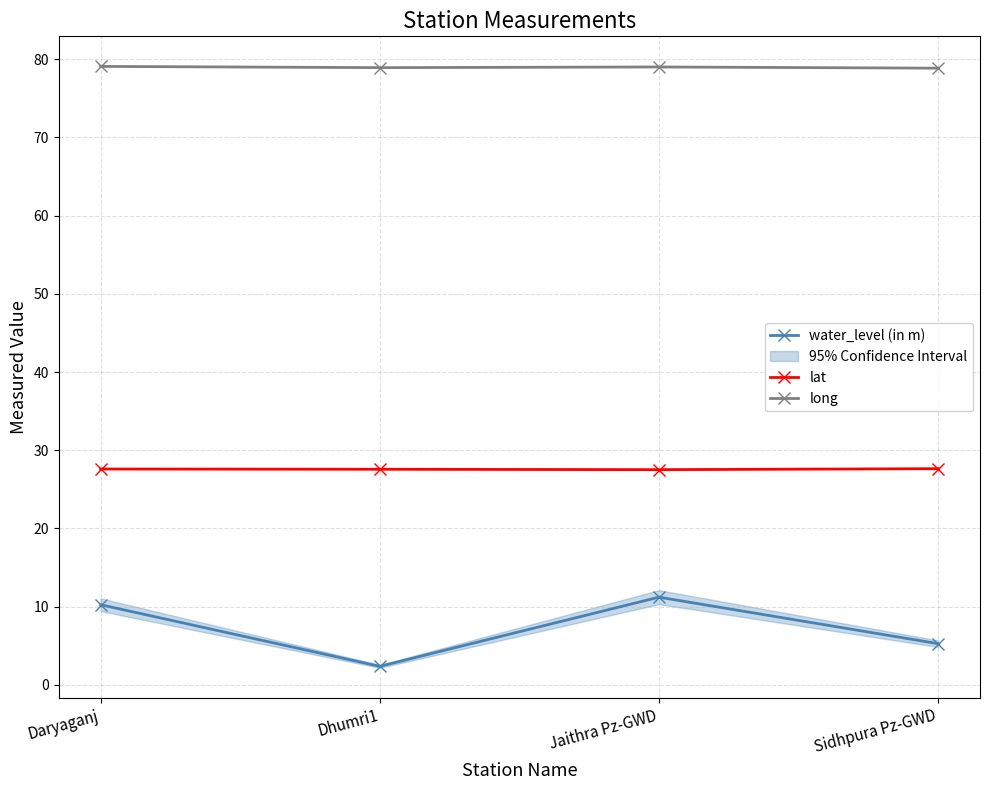

At which label does lat reach its peak?

Sidhpura Pz-GWD